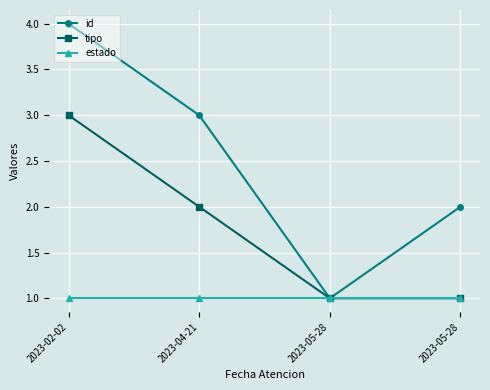

What is the greatest value displayed?

4